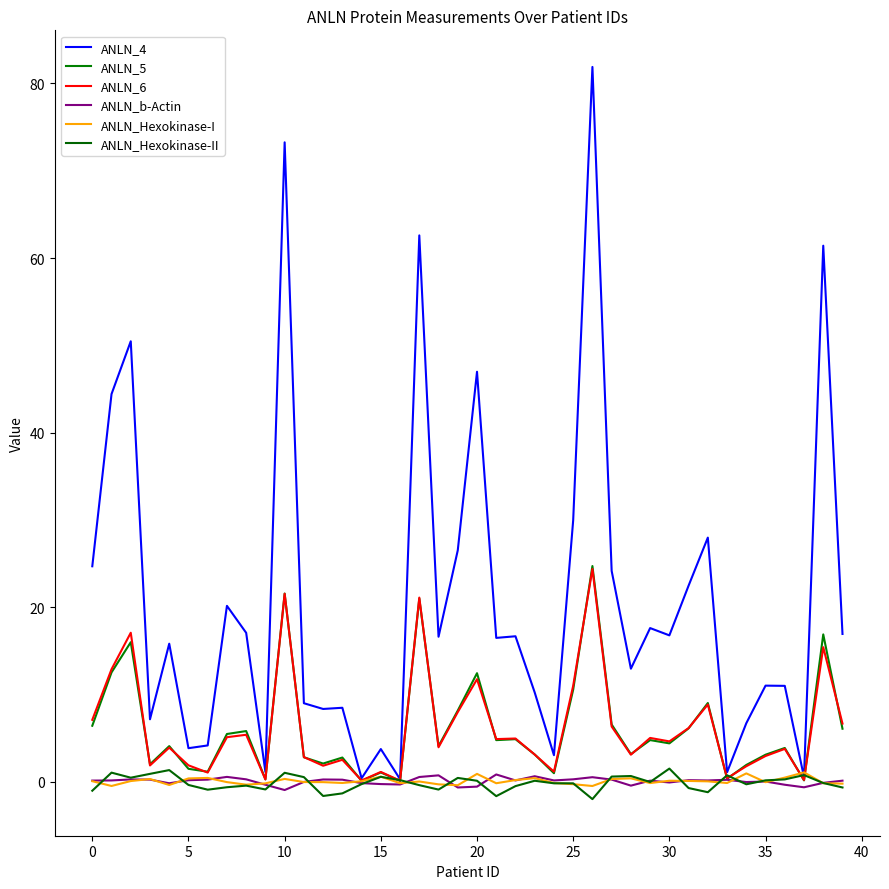

How many lines are shown in the chart?

6